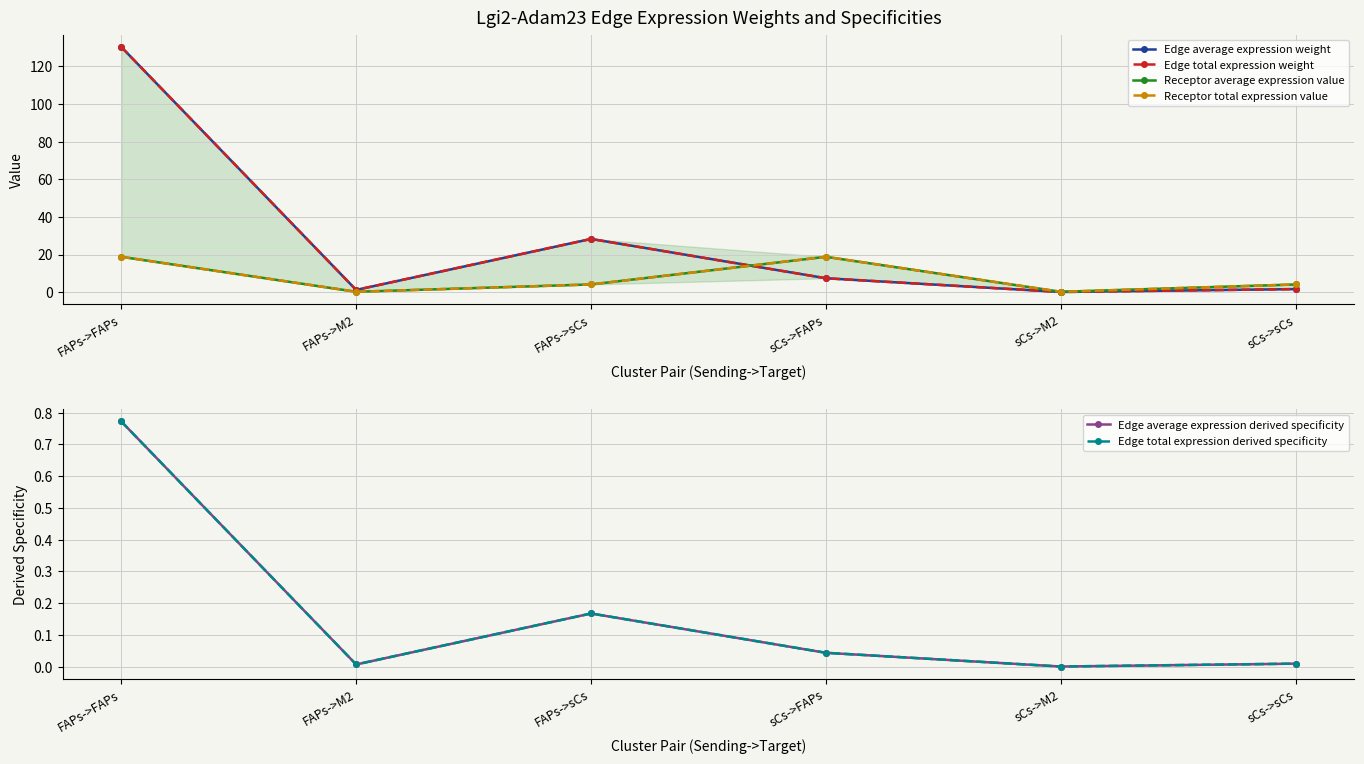

Read the Edge average expression weight value at sCs->sCs.

1.6